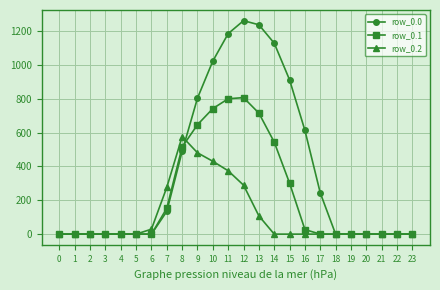

The row_0.2 series shows 0.0 at 21. True or false?

True